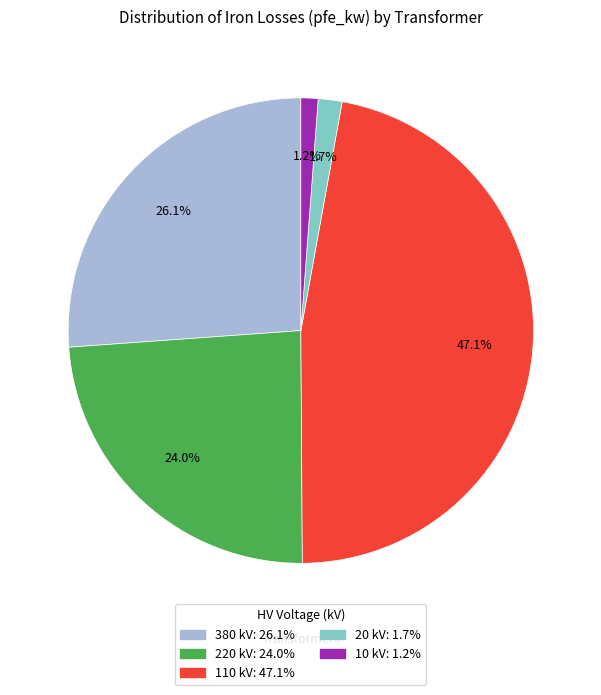

Which slice is the largest?

110 kV: 47.1%